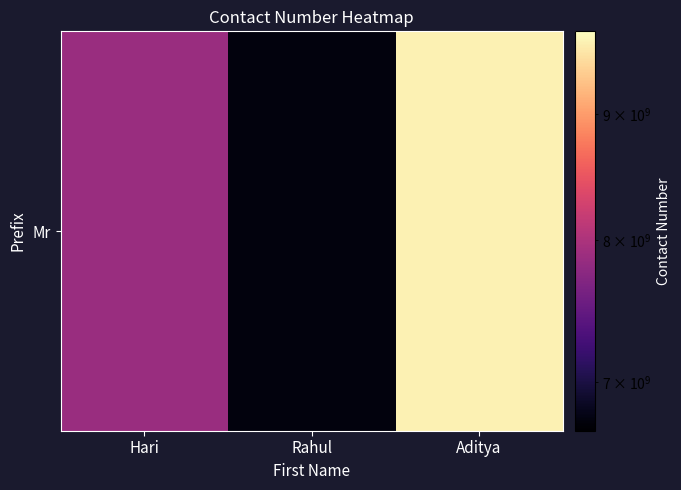

At which label does the data first exceed 7865436788?

Aditya